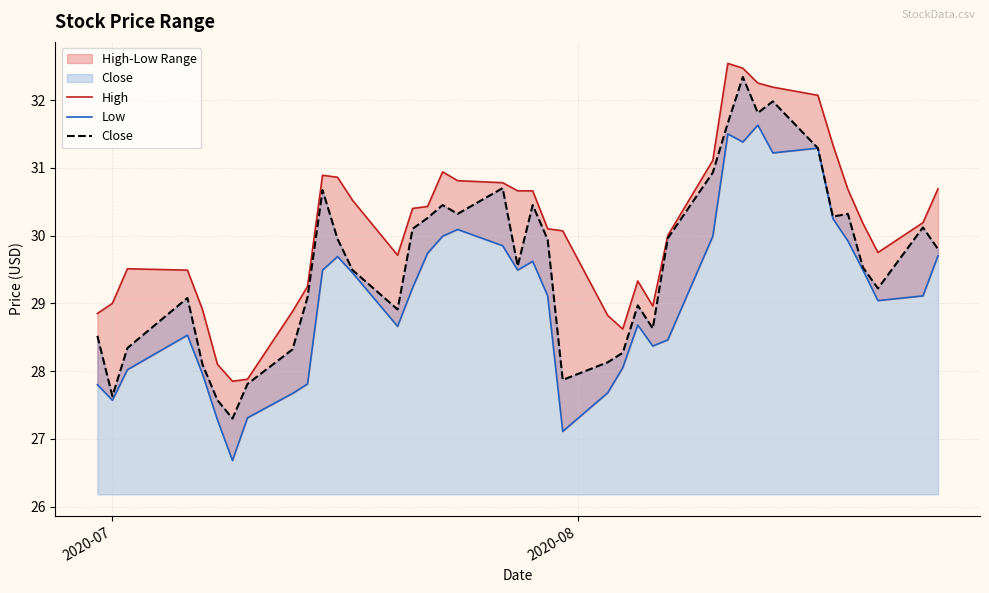

True or false: High and Close intersect in this chart.

False